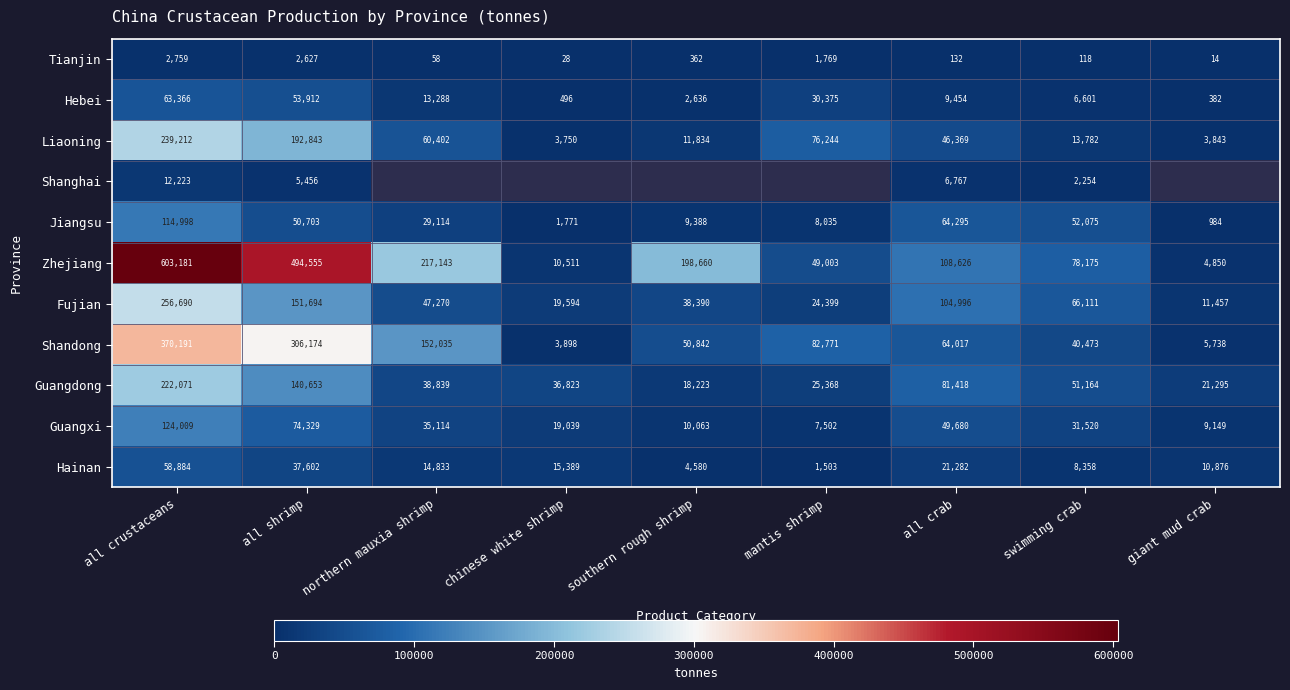

Where does the Zhejiang series first go above 108626?

all crustaceans